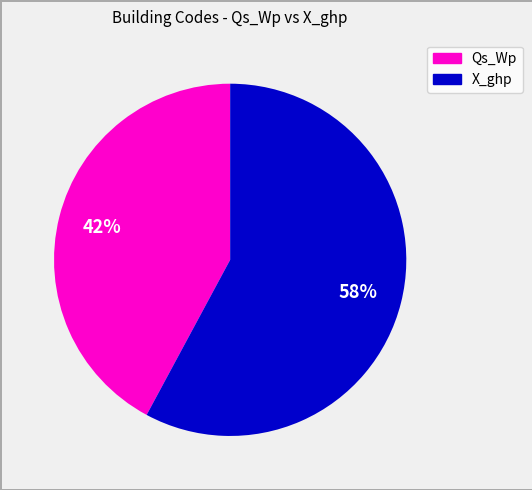

Is there a majority slice in this chart?

Yes